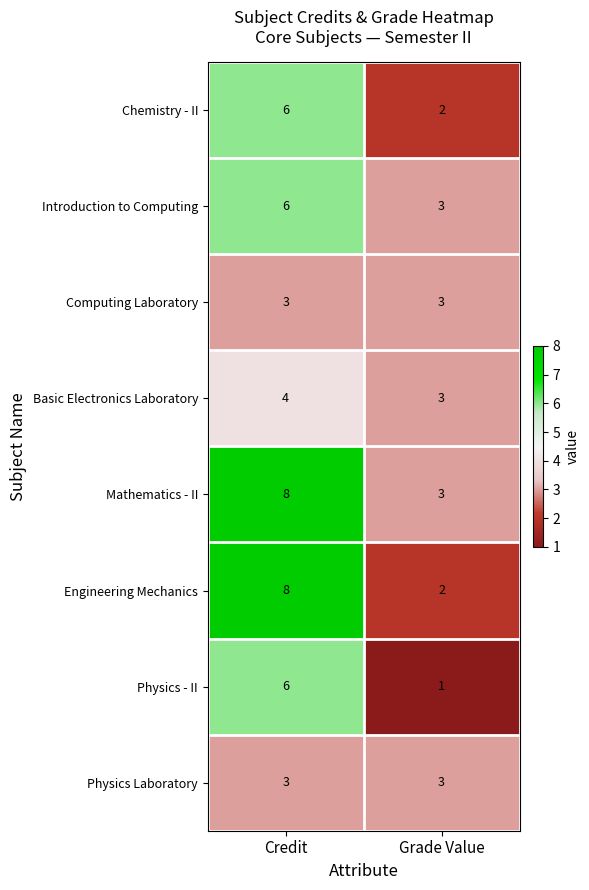

What is the total value across all series at Grade Value?

20